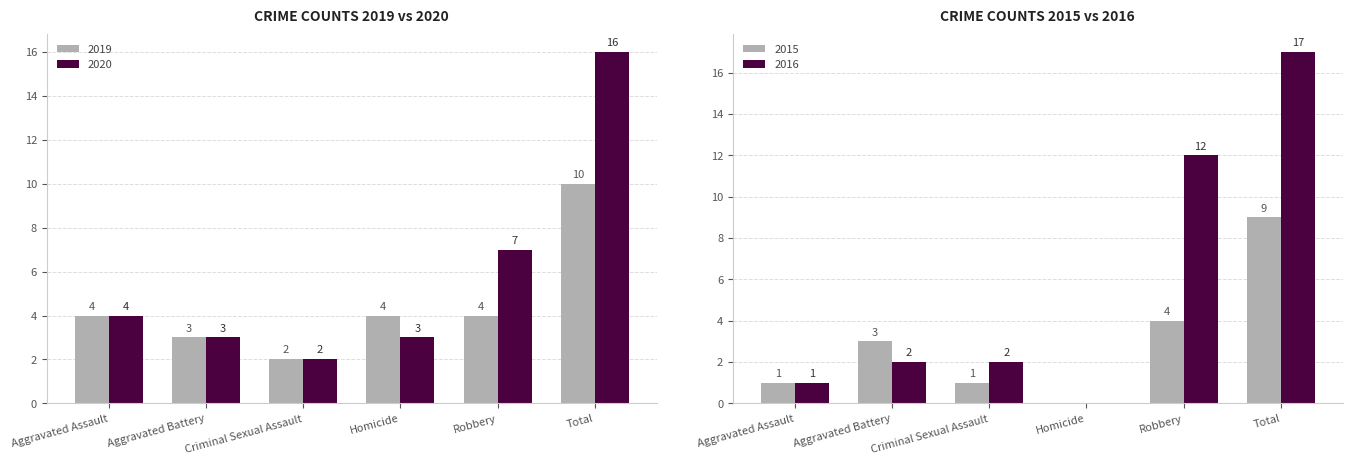

List the labels in order of 2015 value, smallest first.

Homicide, Aggravated Assault, Criminal Sexual Assault, Aggravated Battery, Robbery, Total